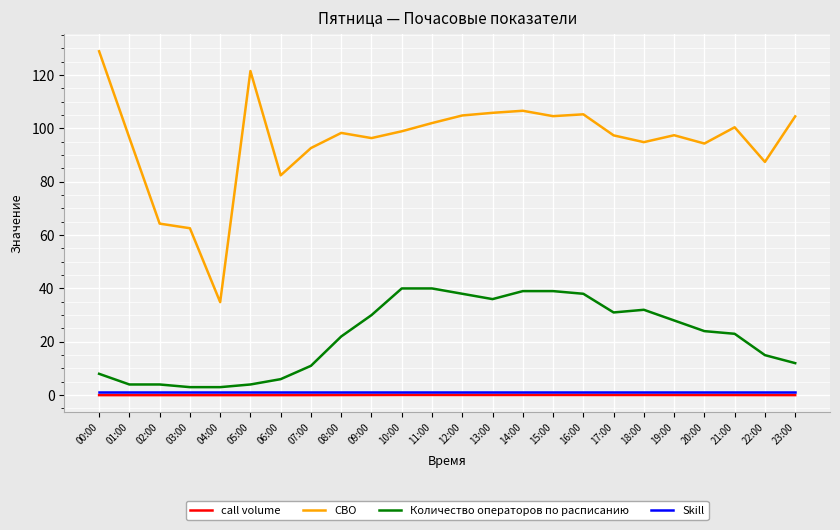

Read the СВО value at 01:00.

96.5